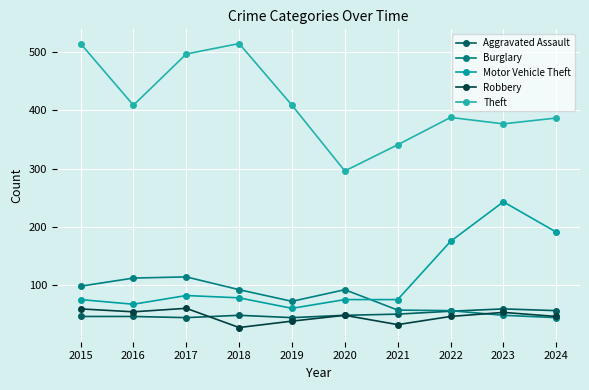

Where is the first local maximum for Theft?

2018